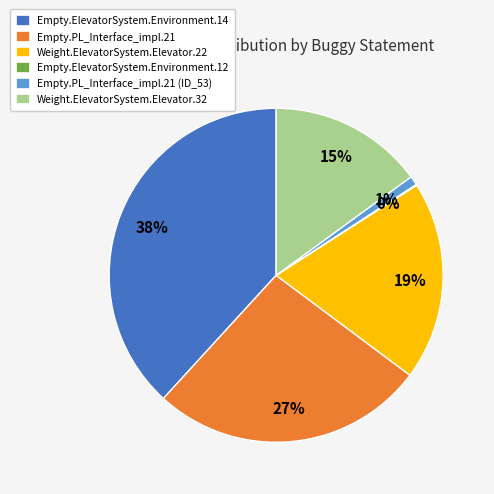

Is there a majority slice in this chart?

No